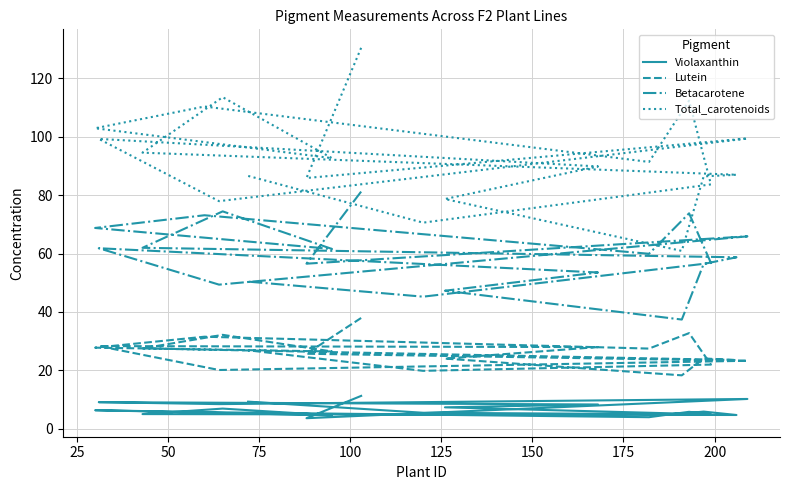

What are all the series names shown in the legend?

Violaxanthin, Lutein, Betacarotene, Total_carotenoids